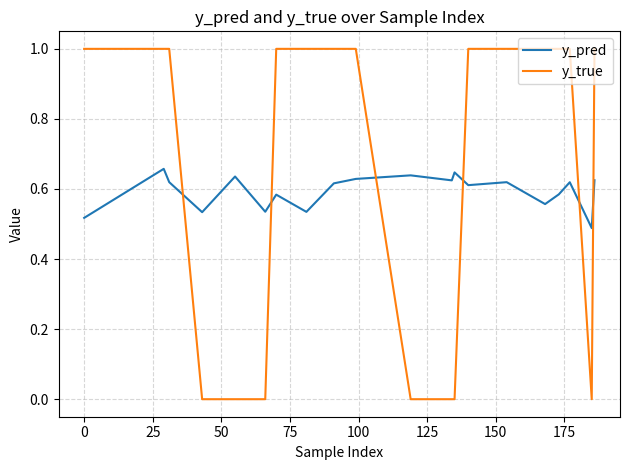

Which series has the largest range (max minus min)?

y_true